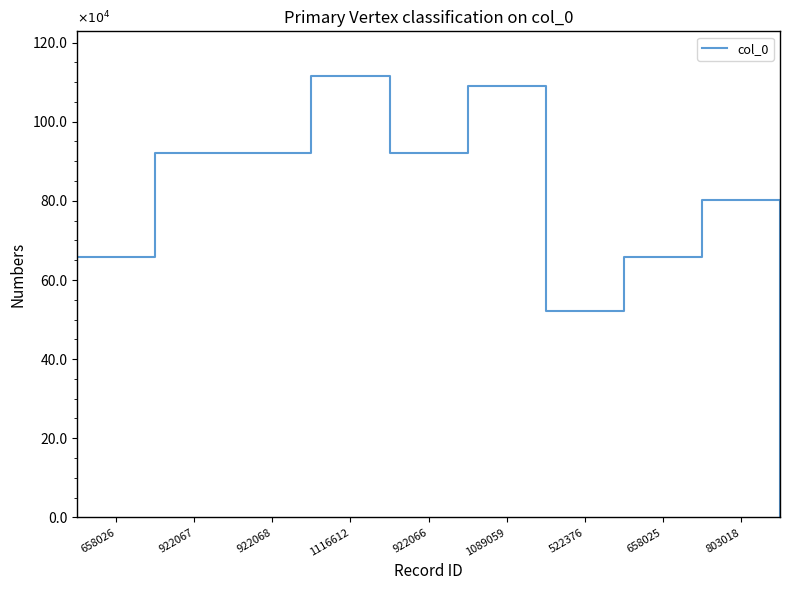

Is this an area chart (filled region under the line)?

No